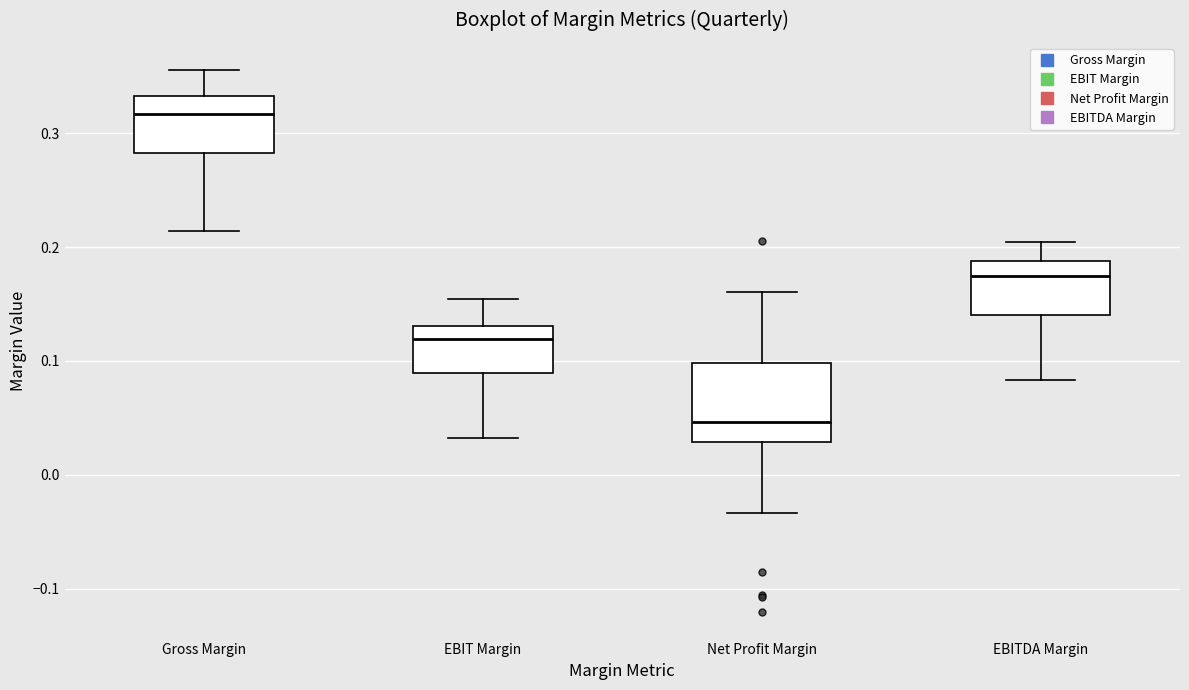

Where does the lower whisker of the box for EBITDA Margin end on the y-axis? The values are not printed on the chart, so give them approximately, as read against the axis.

0.08